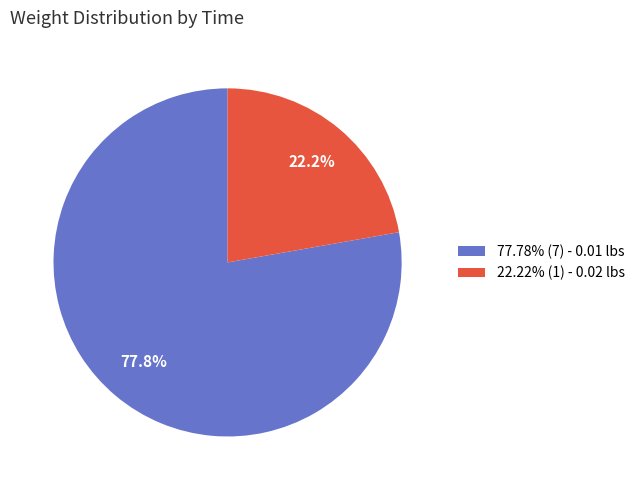

What is the ratio of the value at 22.22% (1) - 0.02 lbs to the value at 77.78% (7) - 0.01 lbs?

0.3